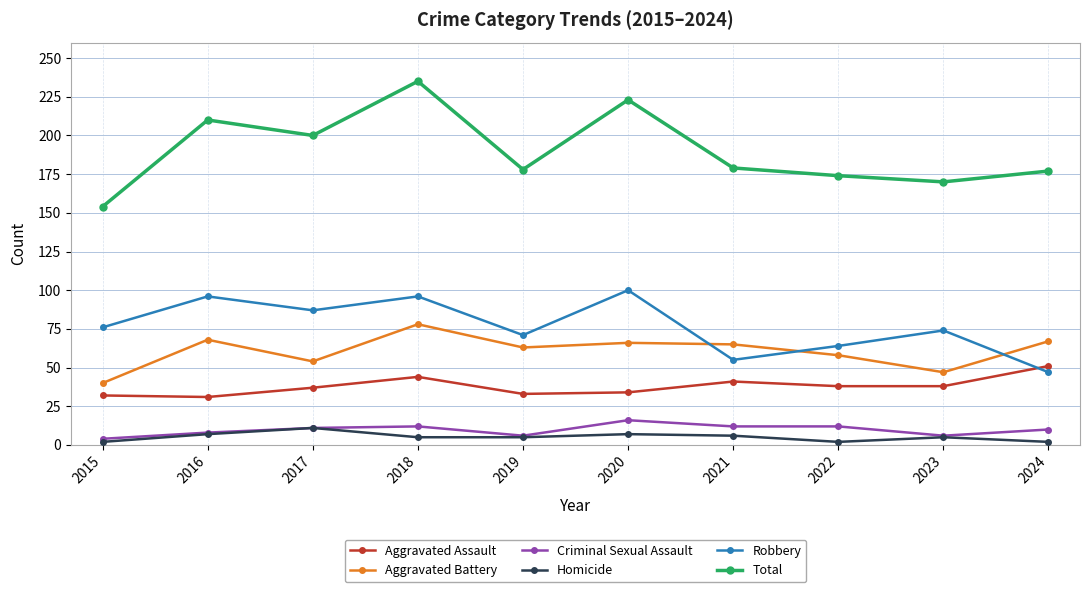

What is the spread (max minus min) of values at 2020?

216